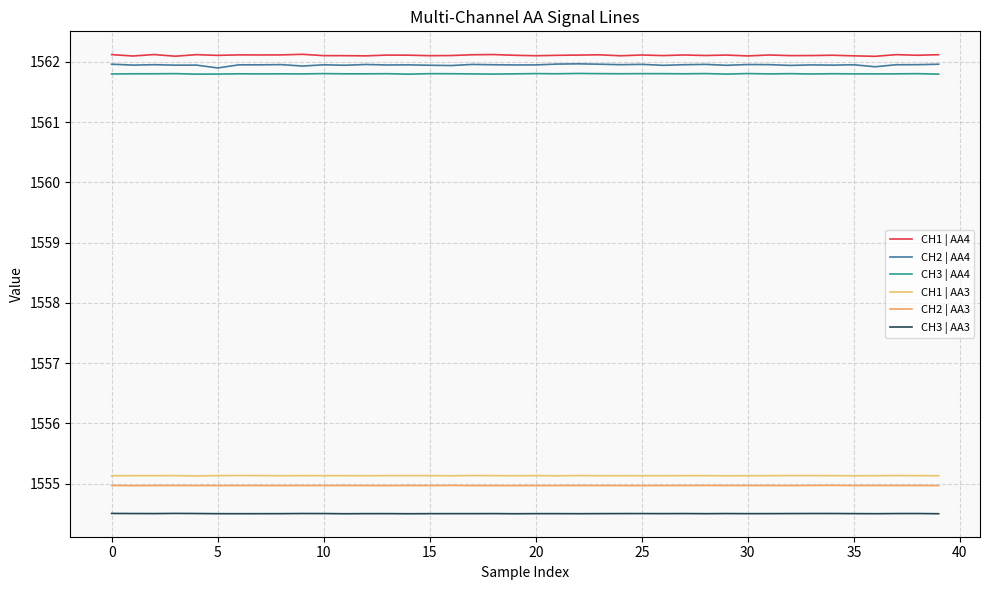

True or false: CH1 | AA4 has more than 1 interior local peaks.

True